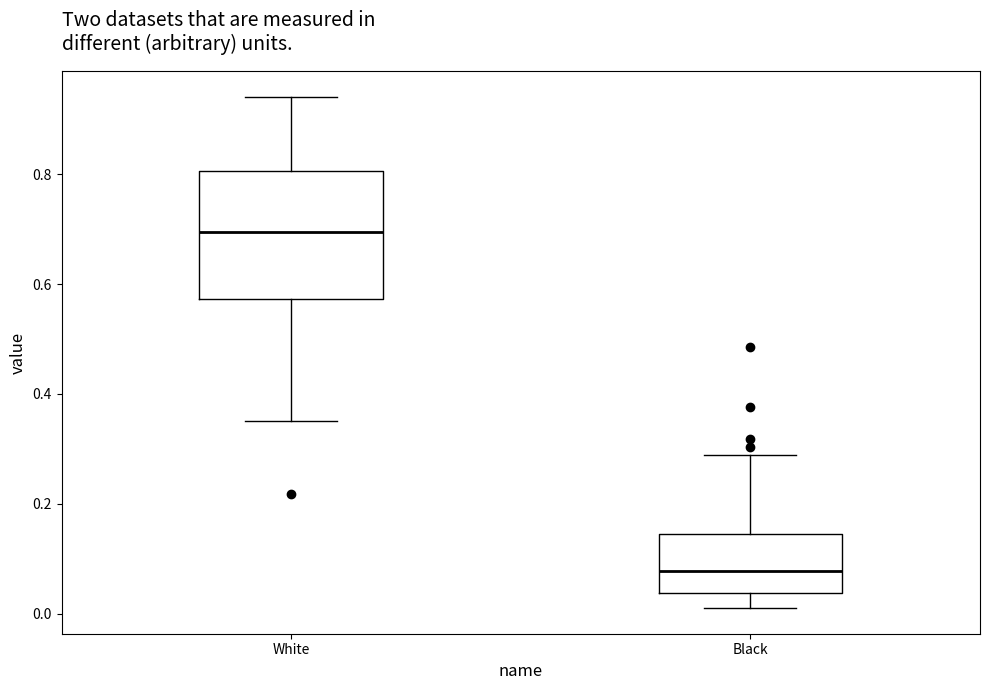

Reading left to right, transcribe this box plot: for each box, give where its median line is, the range the box spans, and where its two whiskers end, as read against the y-axis. The values are not printed on the chart, so give them approximately, as read against the axis.

White: median 0.70, box 0.58 to 0.80, whiskers 0.36 to 0.94
Black: median 0.08, box 0.04 to 0.14, whiskers 0.02 to 0.28